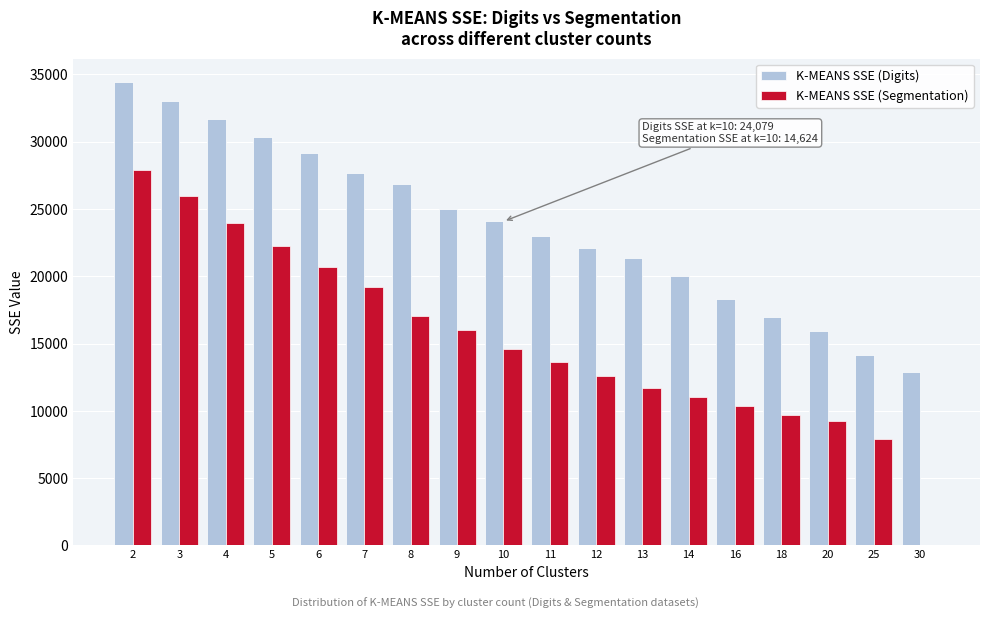

What is the greatest value displayed?

34458.5